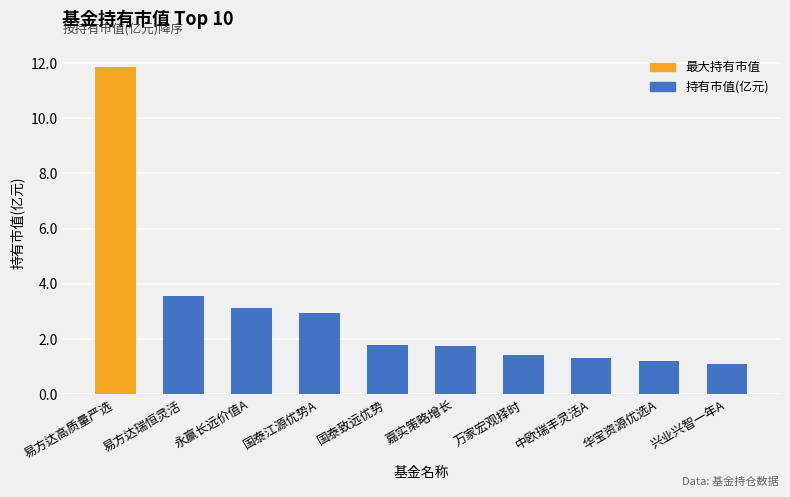

What is the smallest value displayed?

1.1